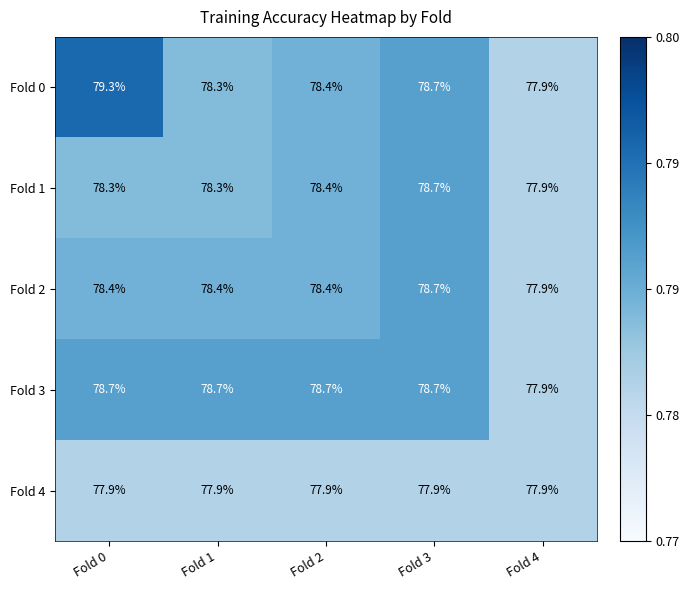

What value does the Fold 0 series have at Fold 1?

78.3